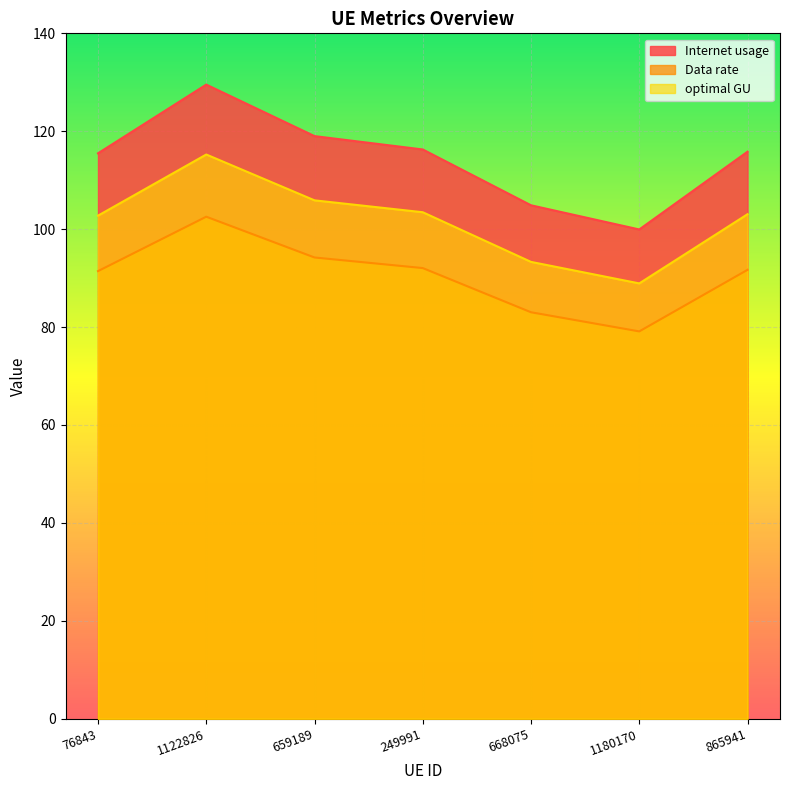

Where does the Data rate series first go above 91?

76843